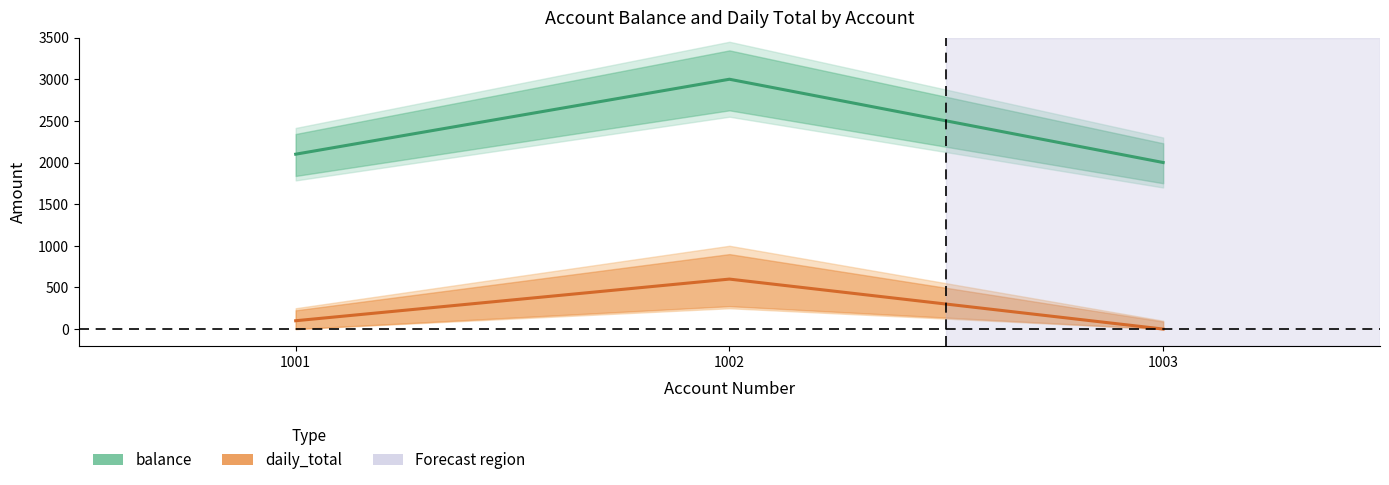

How many lines are shown in the chart?

2